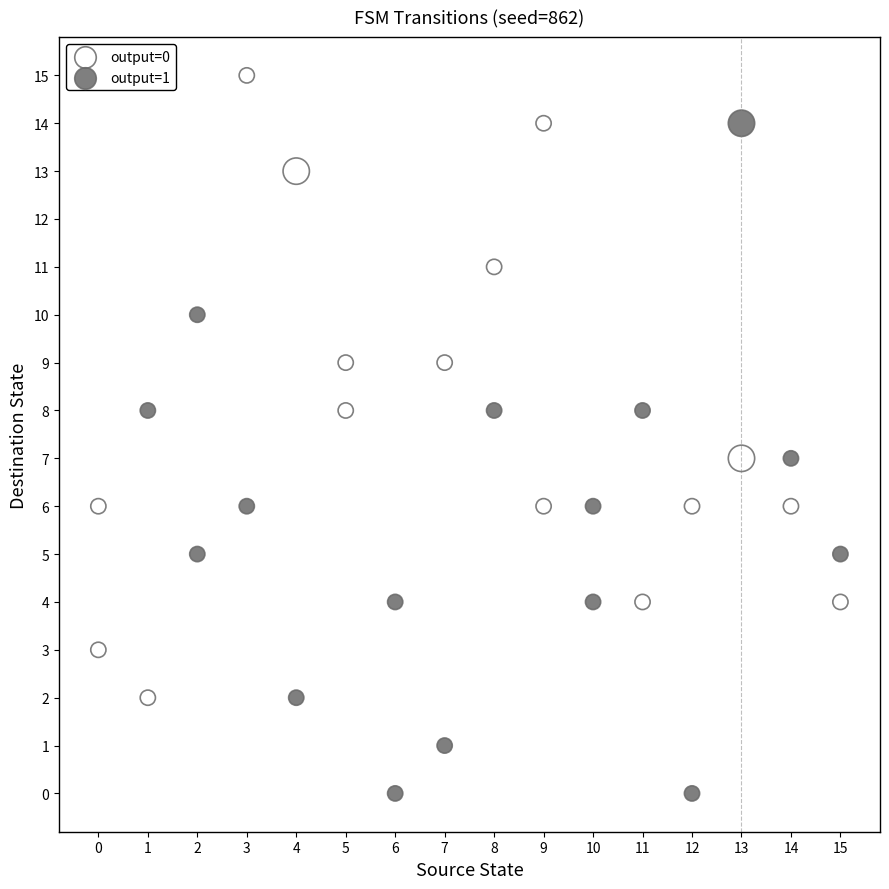

Which series has the largest Y range (max minus min)?

output=1